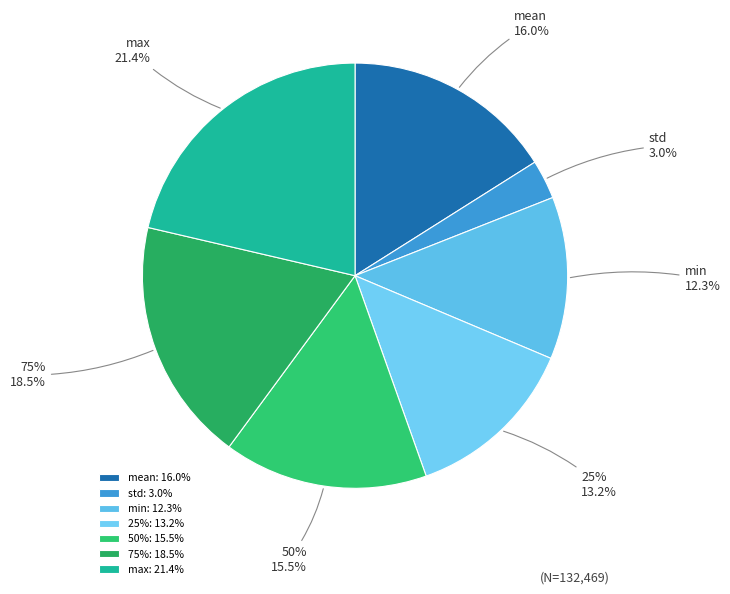

Rank the categories by value from lowest to highest.

std, min, 25%, 50%, mean, 75%, max